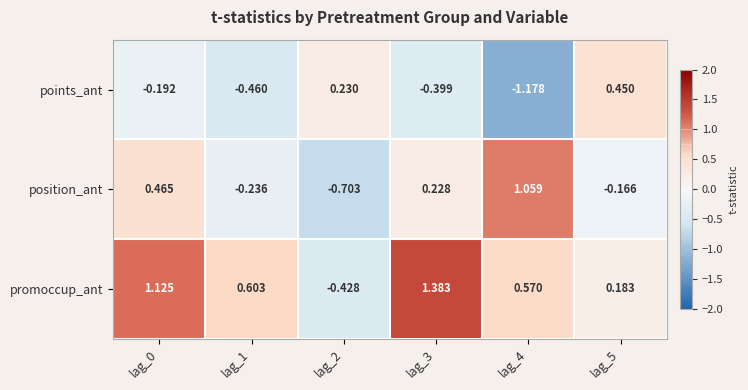

List the series in order of their peak value, highest first.

promoccup_ant, position_ant, points_ant